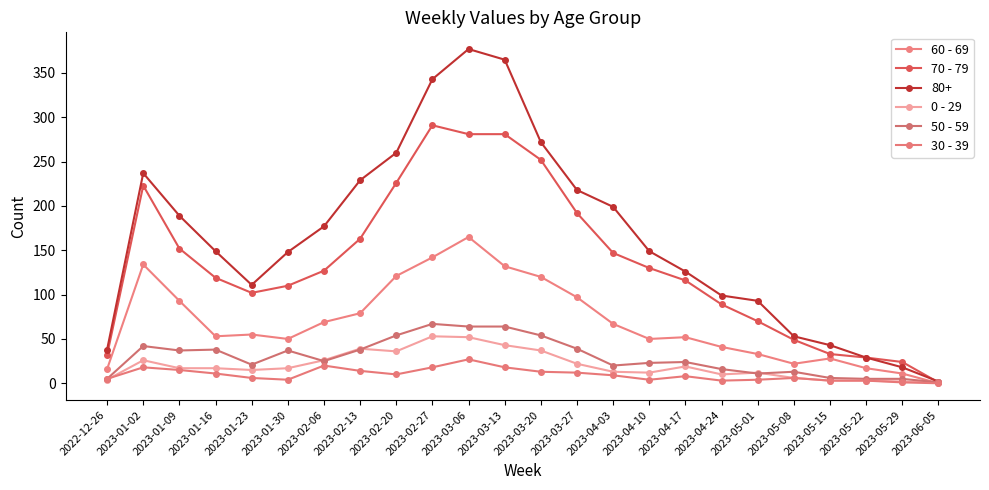

What is the value of the 50 - 59 point at the 17th from the left?

24